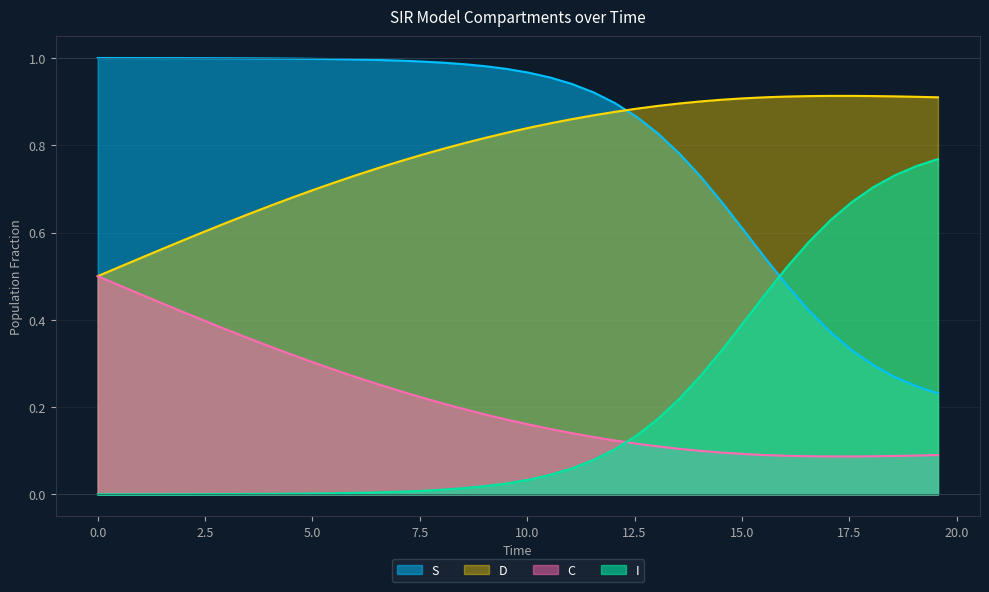

True or false: C and S intersect in this chart.

False